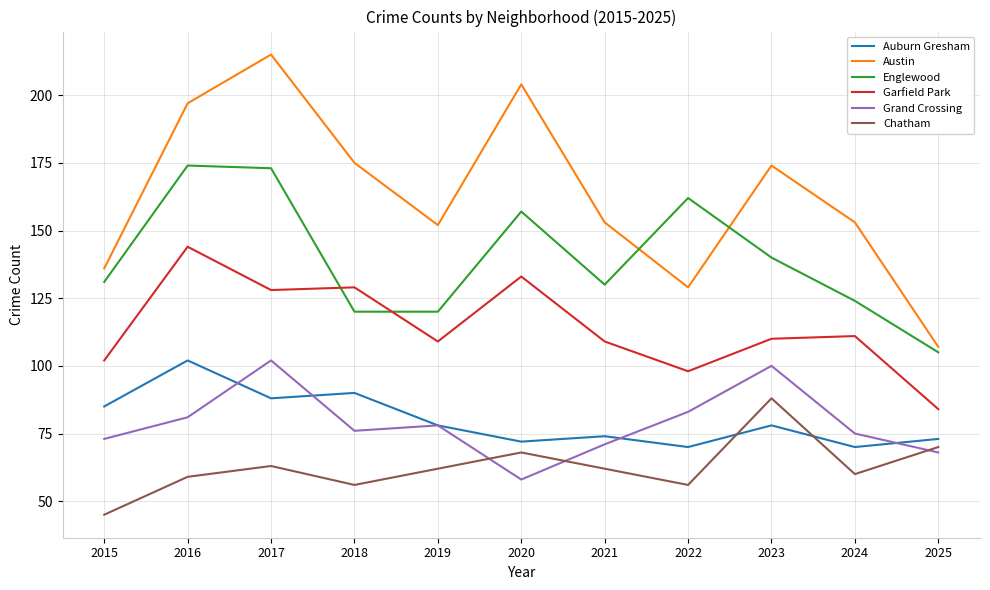

Reading left to right, list all the values displayed in this chart.

Auburn Gresham: 2015=85	2016=102	2017=88	2018=90	2019=78	2020=72	2021=74	2022=70	2023=78	2024=70	2025=73
Austin: 2015=136	2016=197	2017=215	2018=175	2019=152	2020=204	2021=153	2022=129	2023=174	2024=153	2025=107
Englewood: 2015=131	2016=174	2017=173	2018=120	2019=120	2020=157	2021=130	2022=162	2023=140	2024=124	2025=105
Garfield Park: 2015=102	2016=144	2017=128	2018=129	2019=109	2020=133	2021=109	2022=98	2023=110	2024=111	2025=84
Grand Crossing: 2015=73	2016=81	2017=102	2018=76	2019=78	2020=58	2021=71	2022=83	2023=100	2024=75	2025=68
Chatham: 2015=45	2016=59	2017=63	2018=56	2019=62	2020=68	2021=62	2022=56	2023=88	2024=60	2025=70